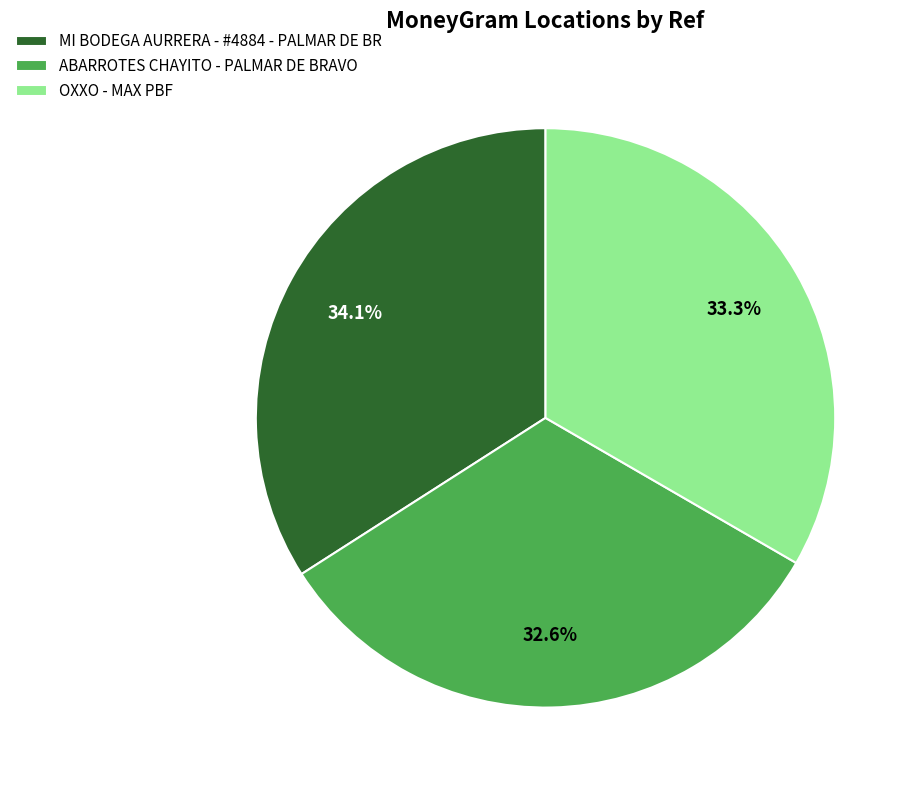

What is the largest slice in the pie chart?

MI BODEGA AURRERA - #4884 - PALMAR DE BR